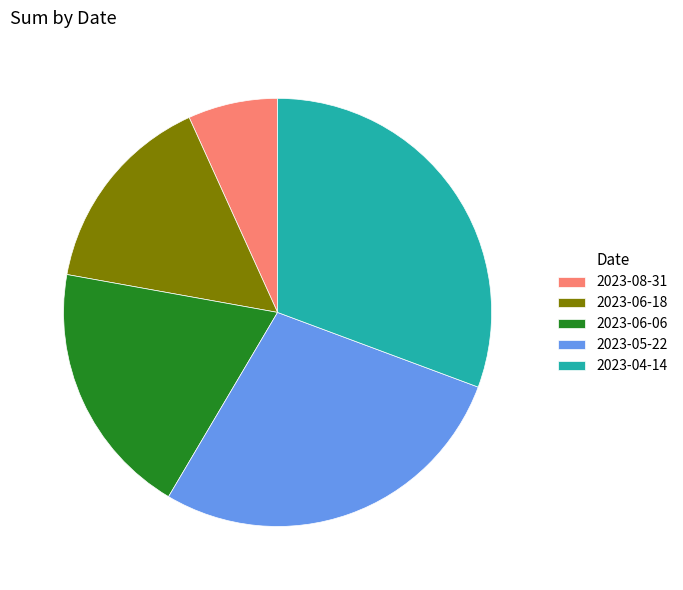

How many segments does this pie chart have?

5